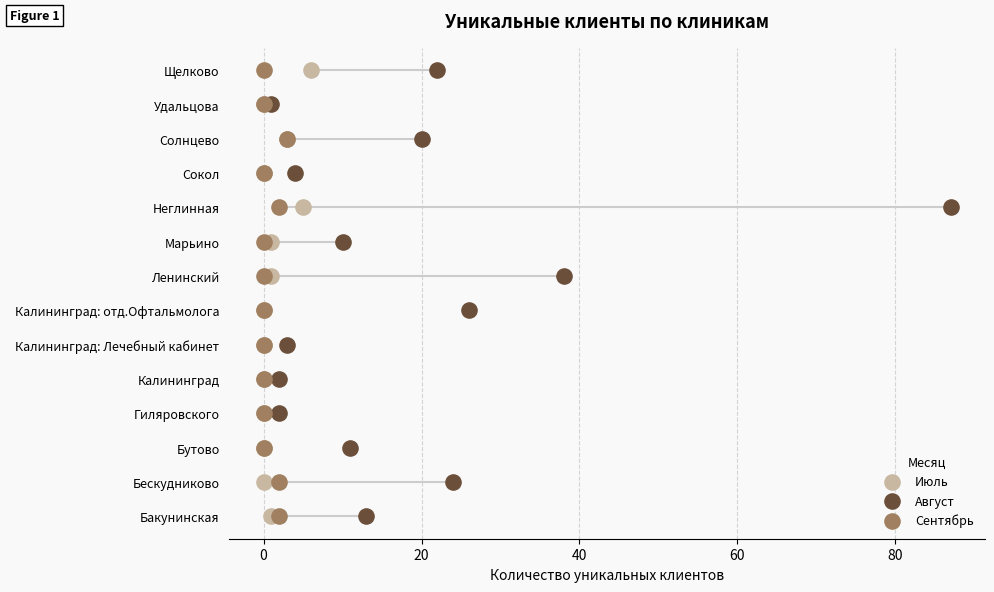

What are all the series names shown in the legend?

Июль, Август, Сентябрь